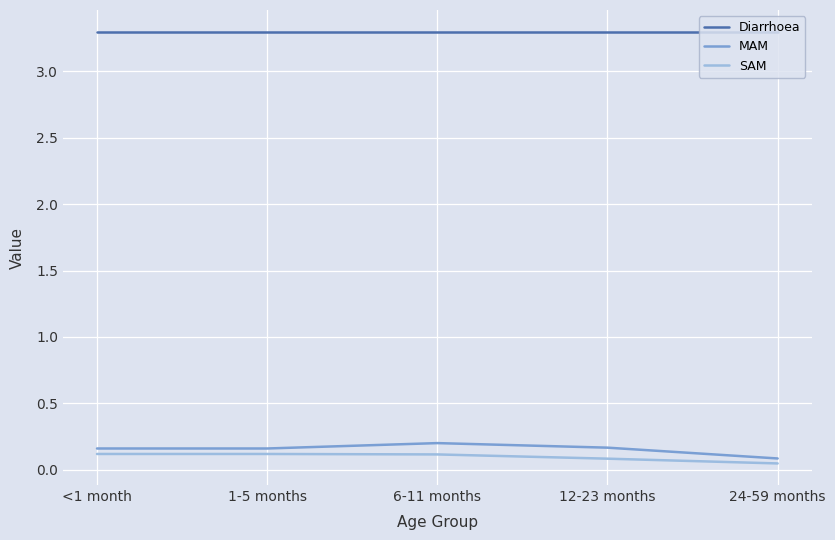

Rank the series at 6-11 months from lowest to highest value.

SAM, MAM, Diarrhoea